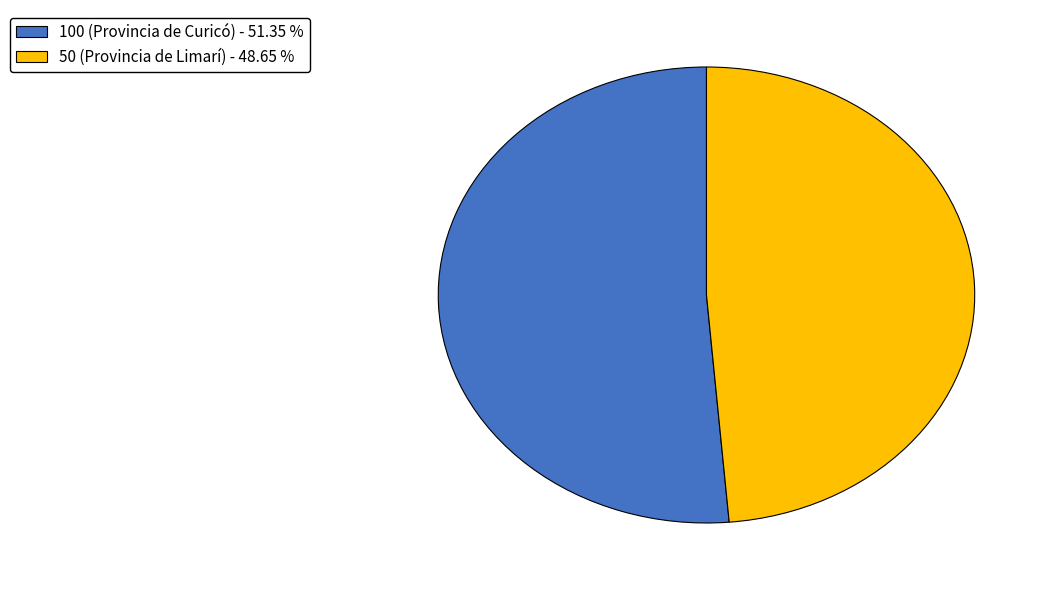

How many slices are in this pie chart?

2